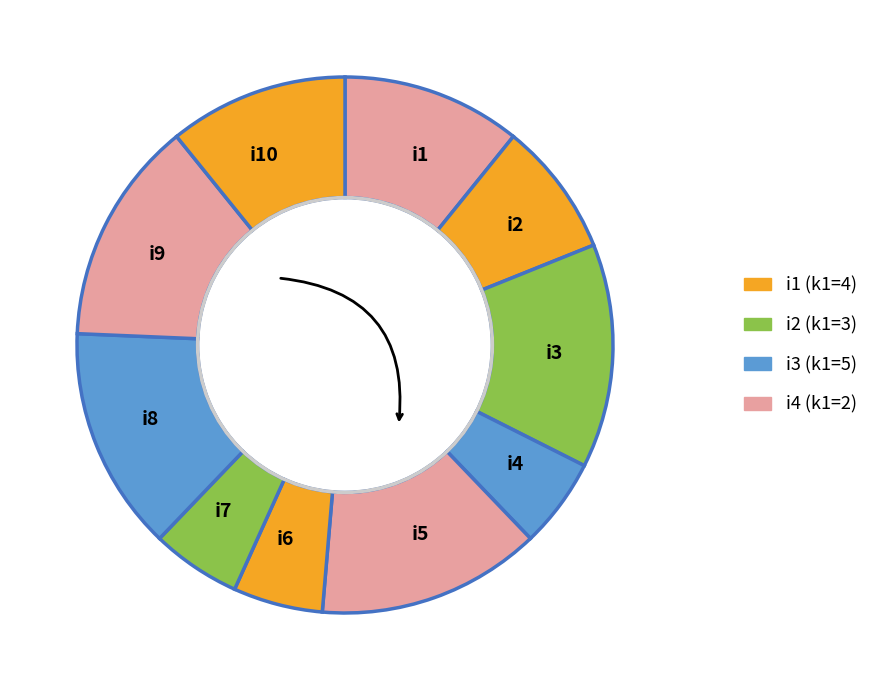

How many segments does this pie chart have?

10